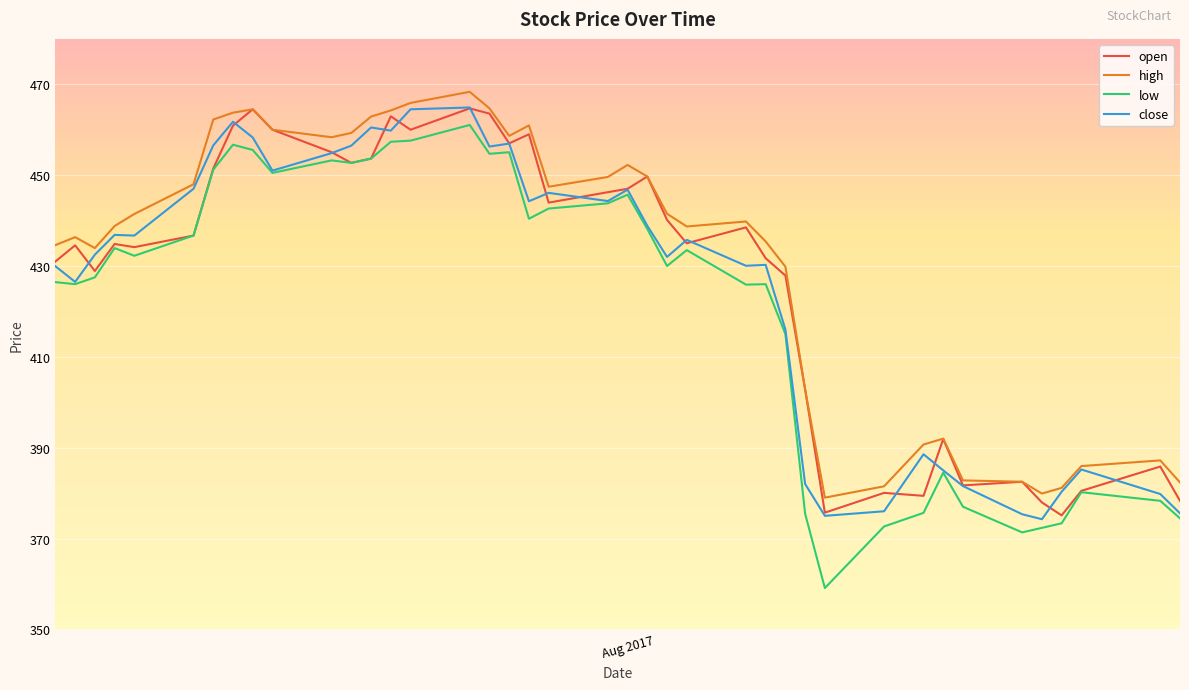

True or false: open has more than 2 interior local peaks.

True